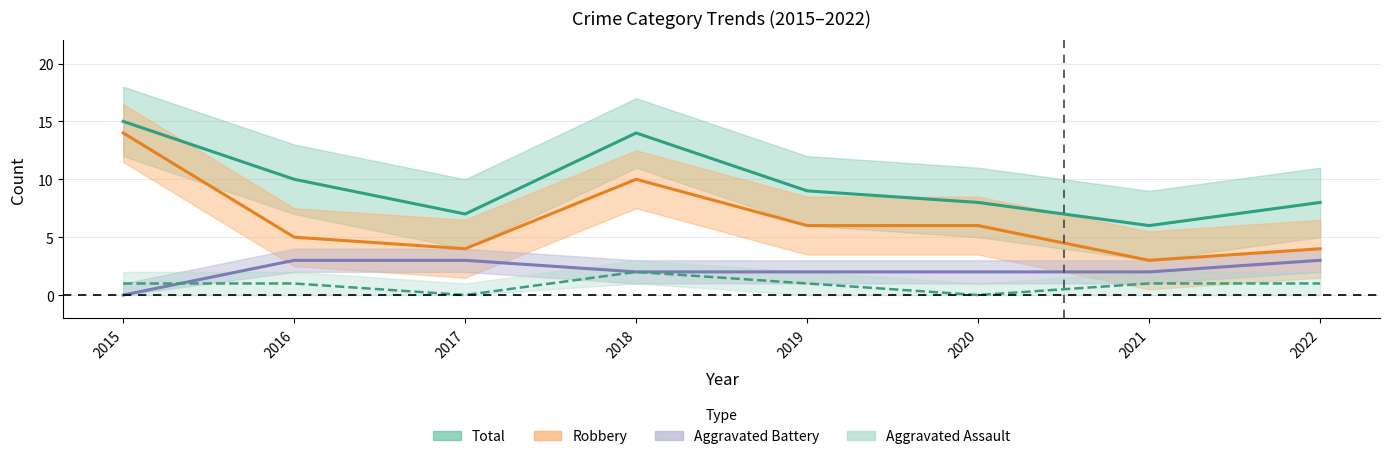

How many lines are shown in the chart?

4